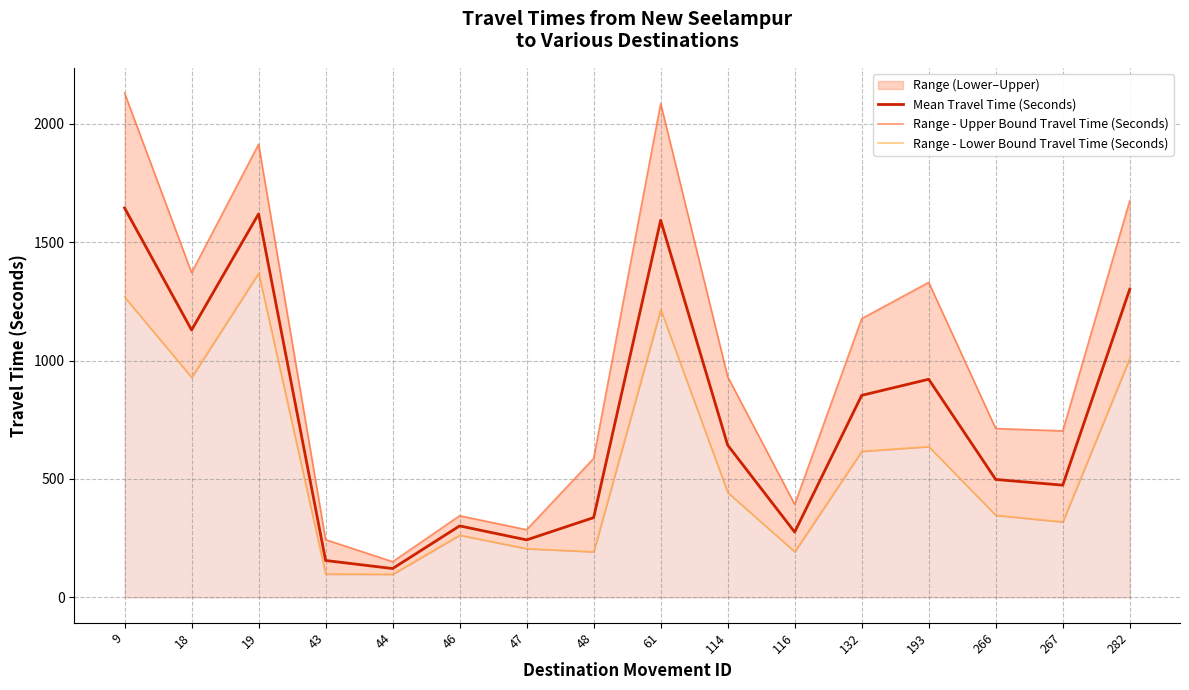

What is the value of the Range - Upper Bound Travel Time (Seconds) point at the 7th from the left?

286